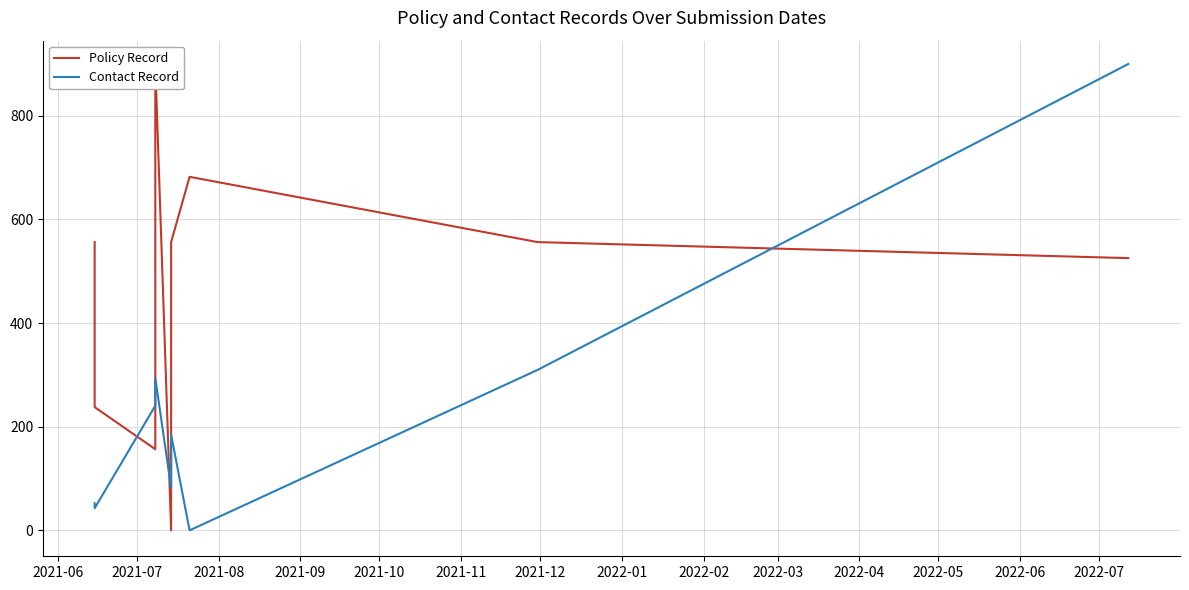

True or false: Policy Record and Contact Record cross at least once.

True